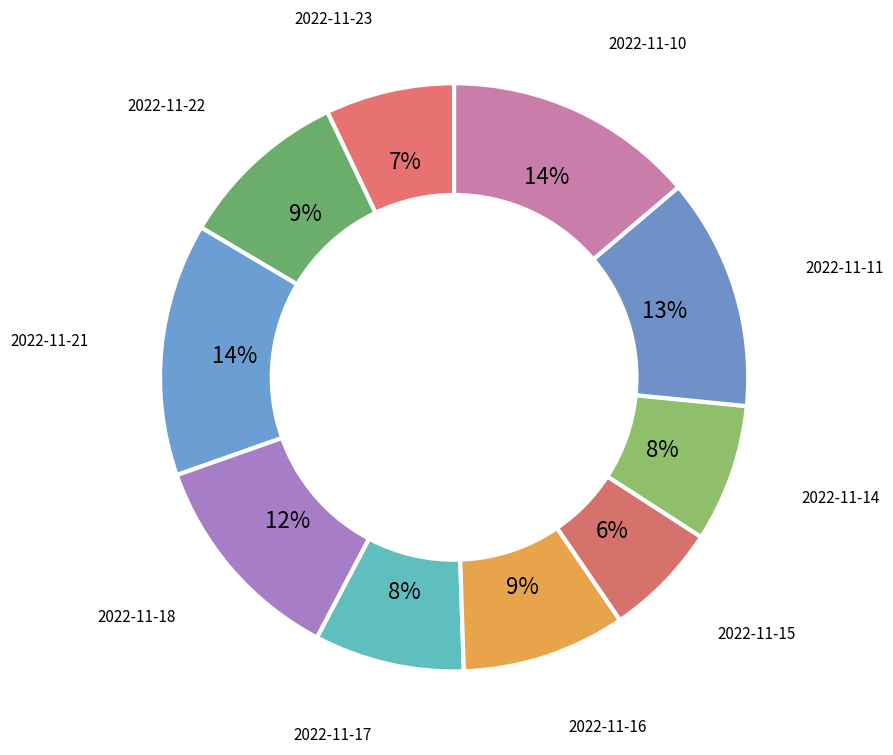

How many segments does this pie chart have?

10